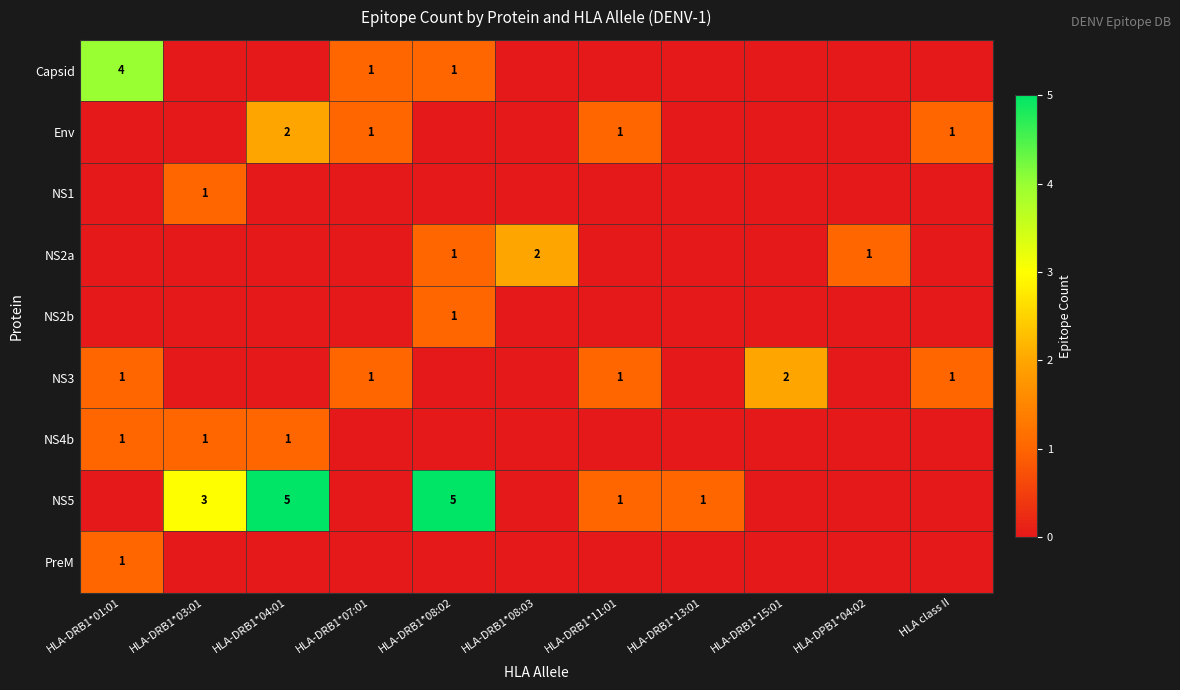

The Capsid series shows 1 at HLA-DRB1*08:02. True or false?

True